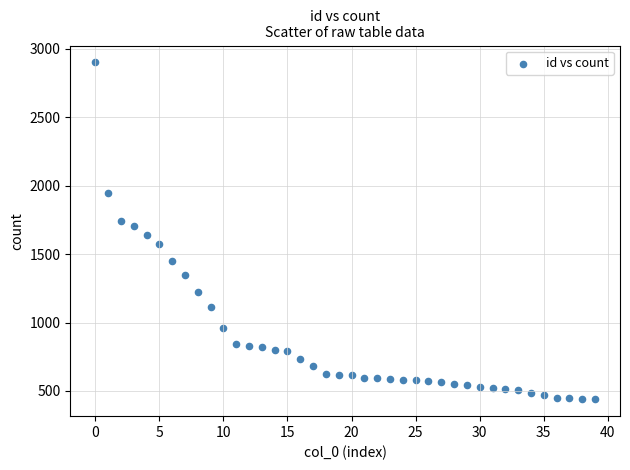

What is the range of Y values (max minus min)?

2462